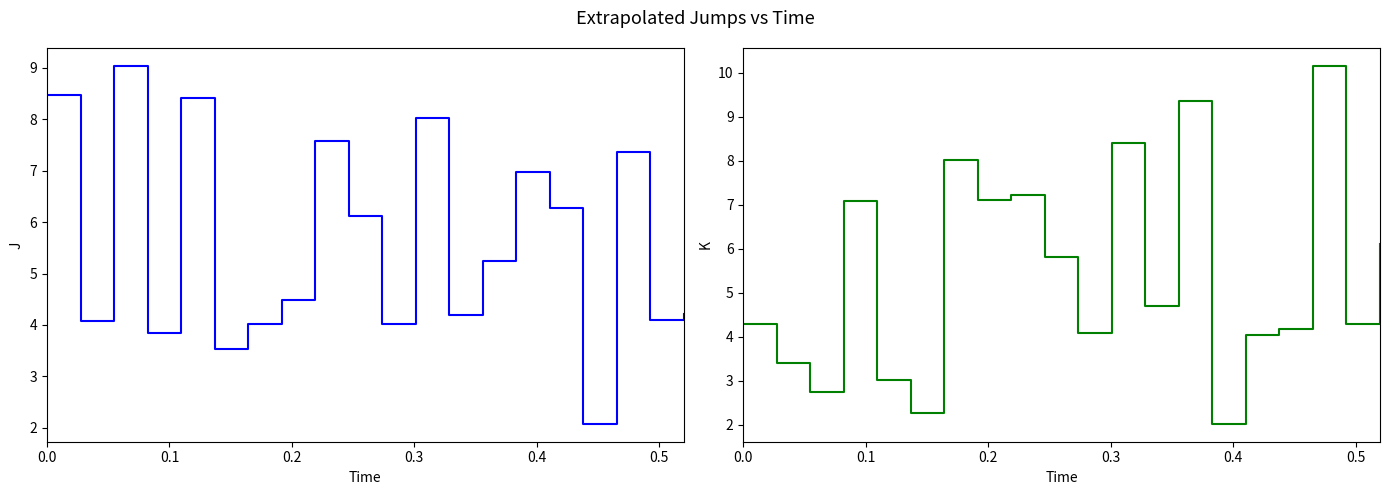

Rank the series by their average value, from highest to lowest.

x1, x2